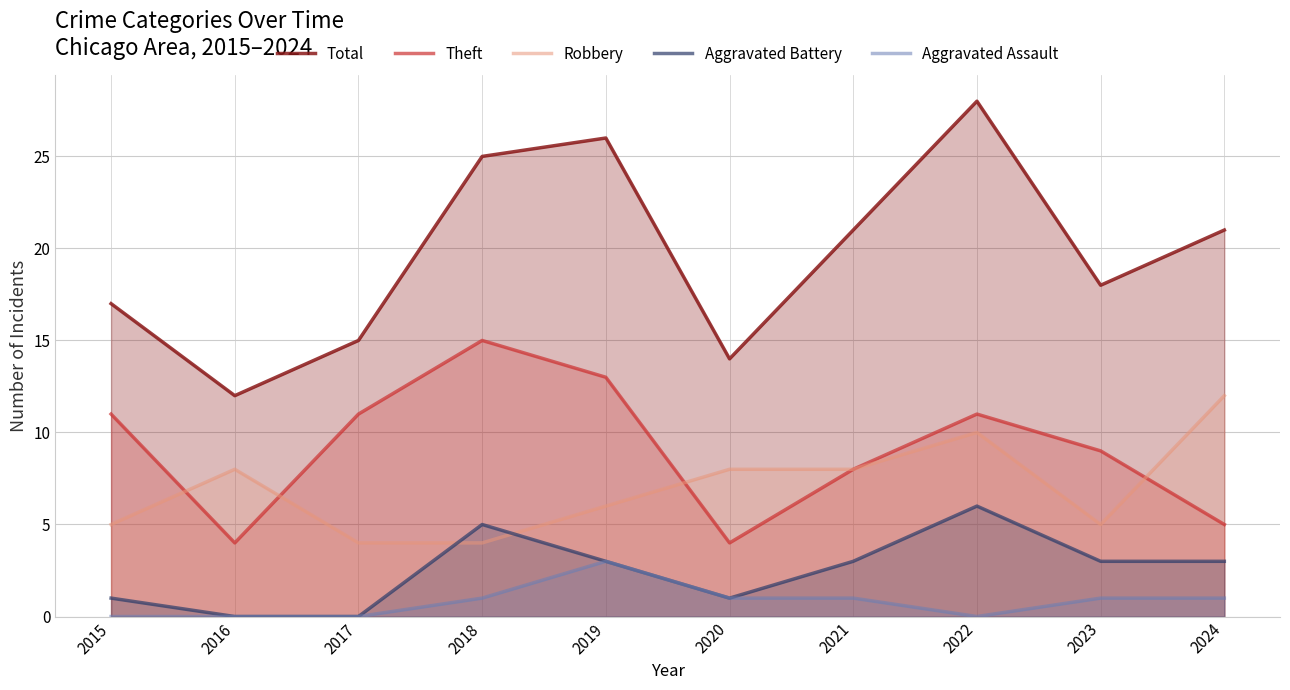

Does the chart have visible grid lines?

Yes